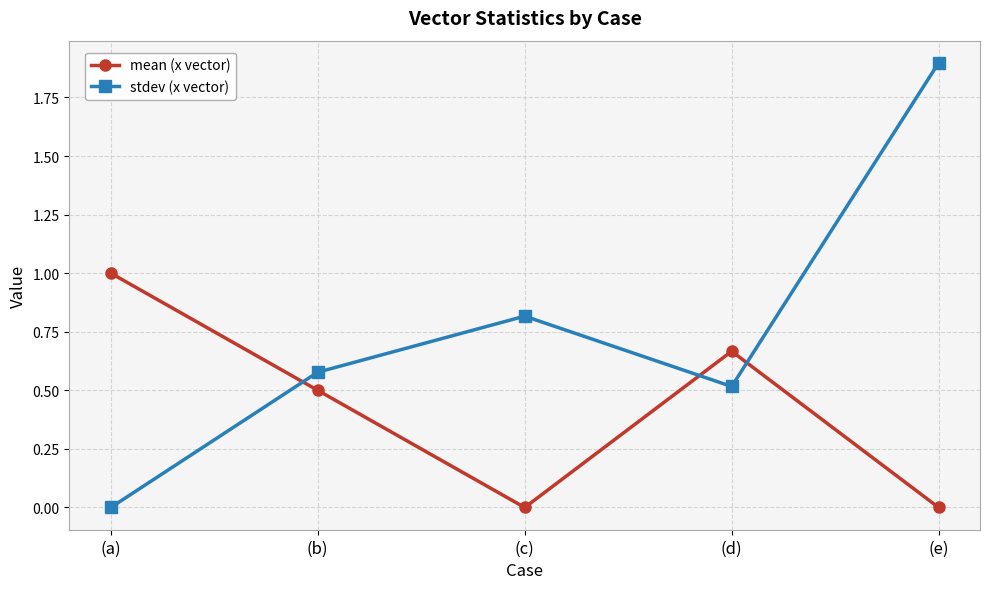

How many times do stdev (x vector) and mean (x vector) cross each other?

3